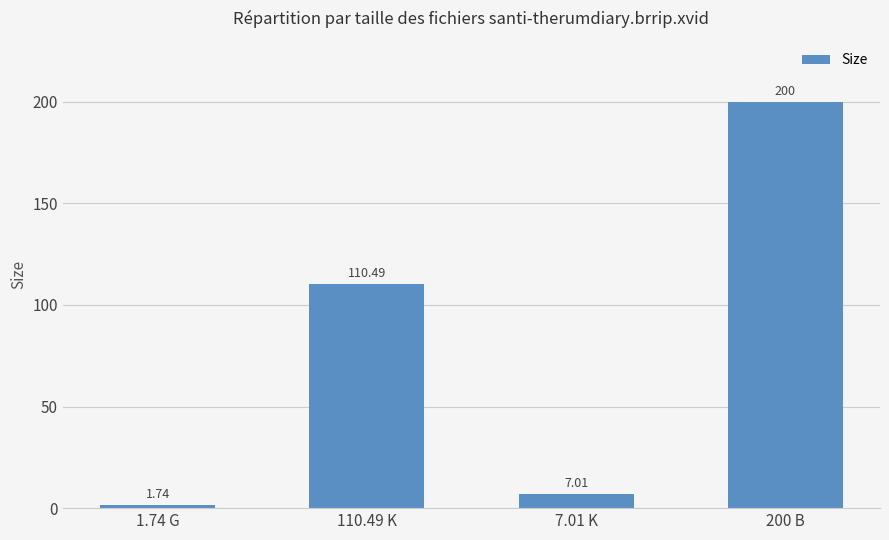

Are the bars horizontal?

No